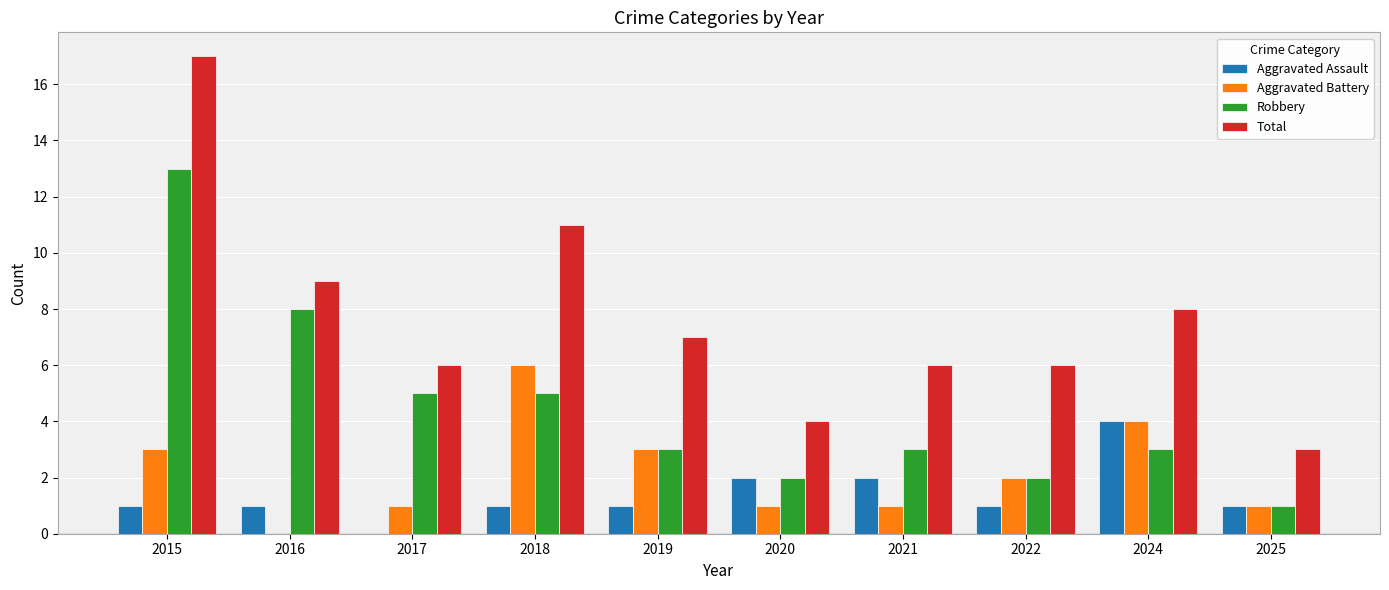

How many distinct data groups are displayed?

4